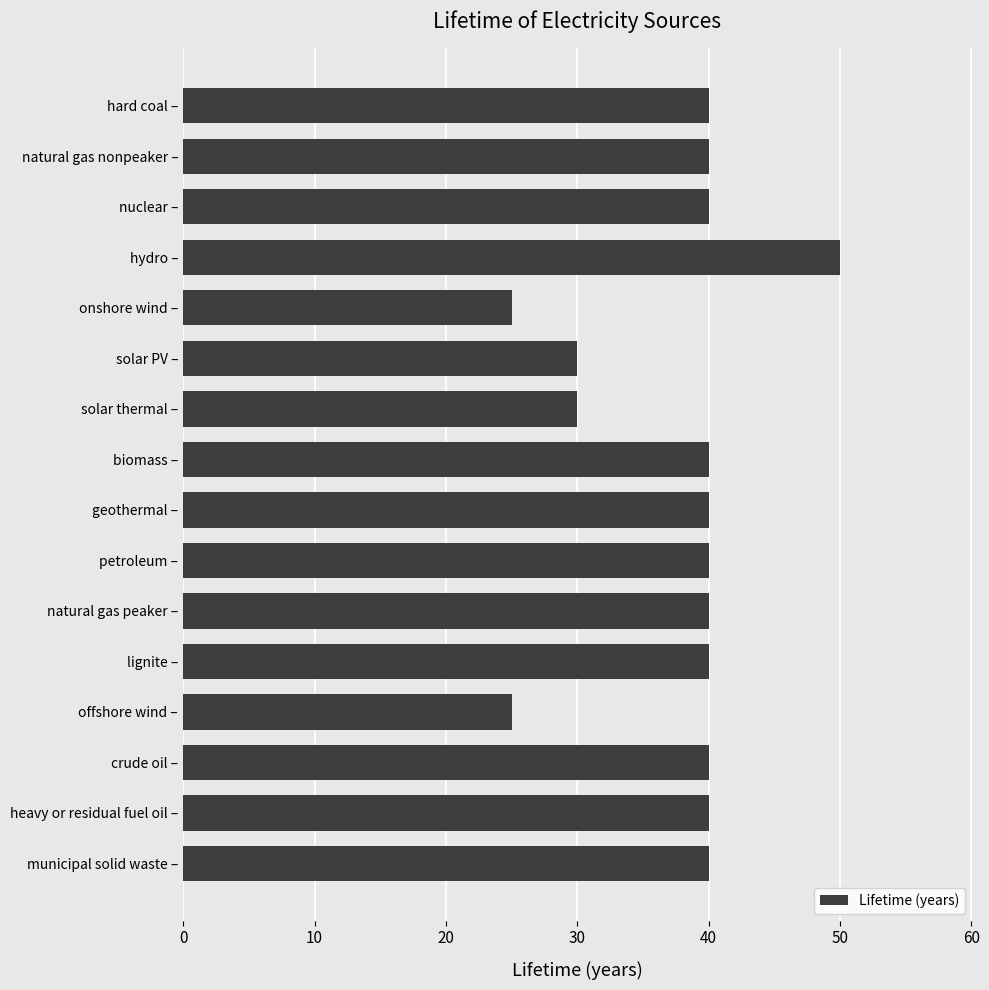

Read the value at hydro –.

50